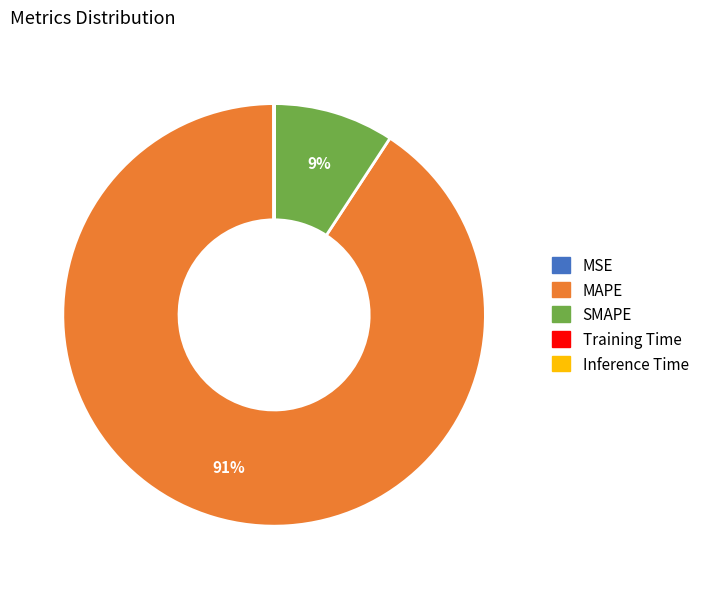

To the nearest percent, what portion does SMAPE represent?

9%